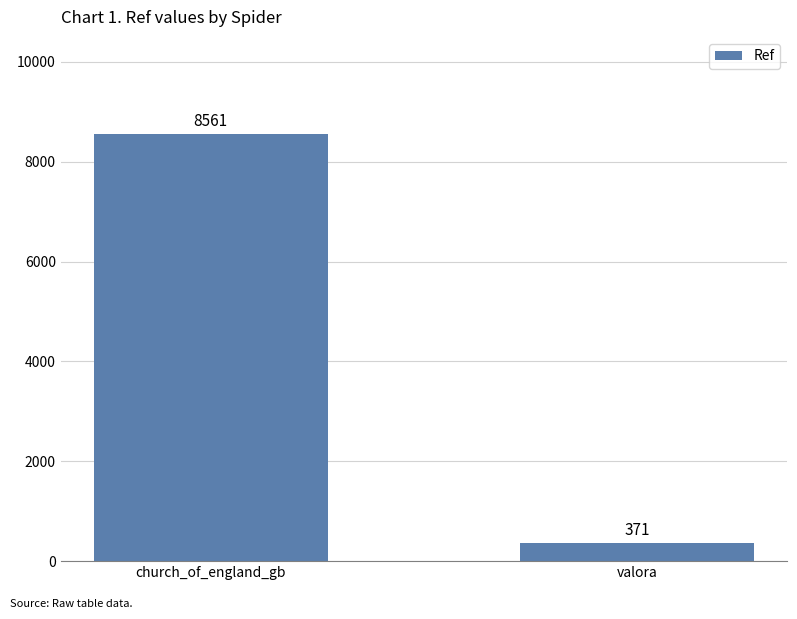

Approximately how many times larger is the value at church_of_england_gb compared to valora?

23.1